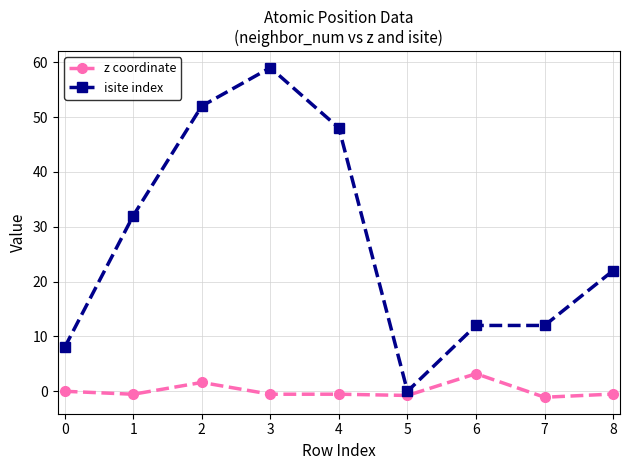

What is the sum of all z coordinate values?

0.8